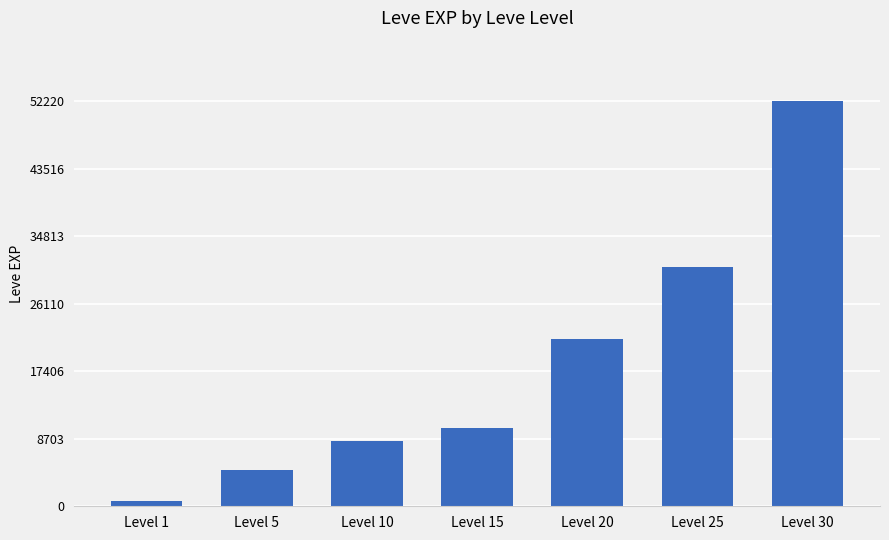

The chart shows a value of 30820 at Level 25. True or false?

True